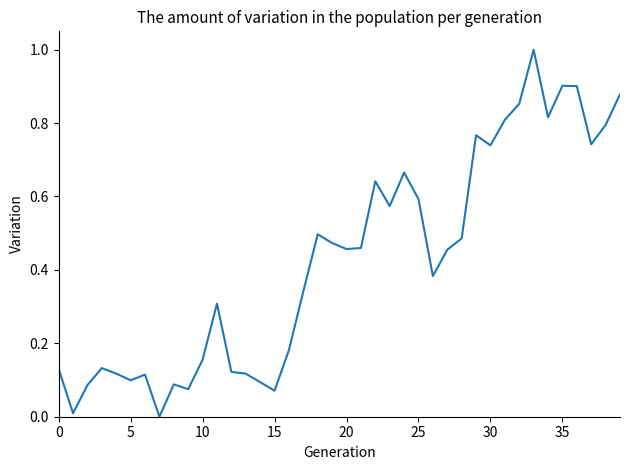

How many values exceed 0?

39